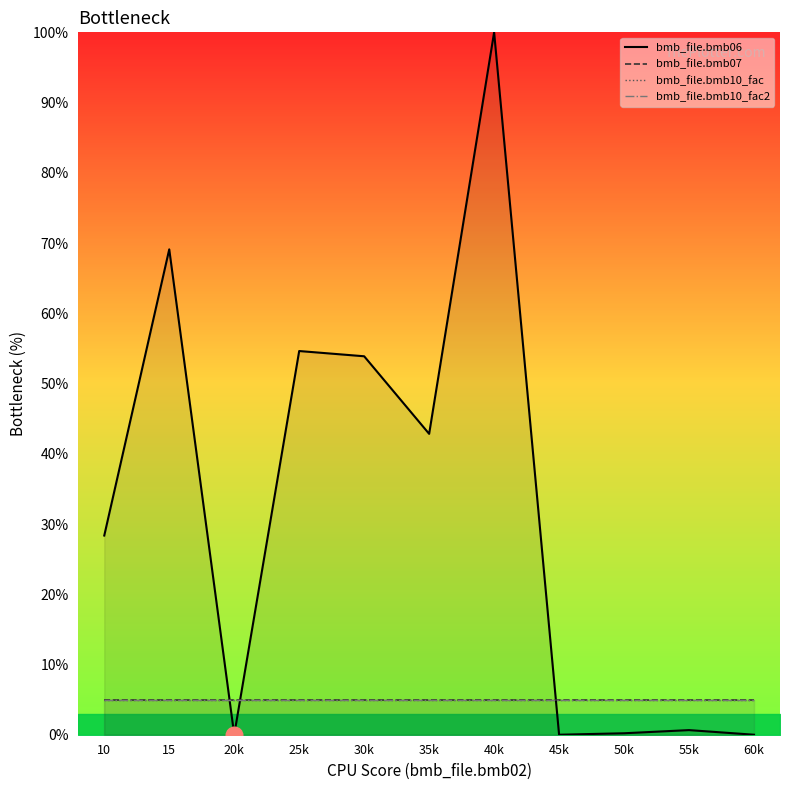

Rank the series at 25k from highest to lowest value.

bmb_file.bmb06, bmb_file.bmb07, bmb_file.bmb10_fac, bmb_file.bmb10_fac2